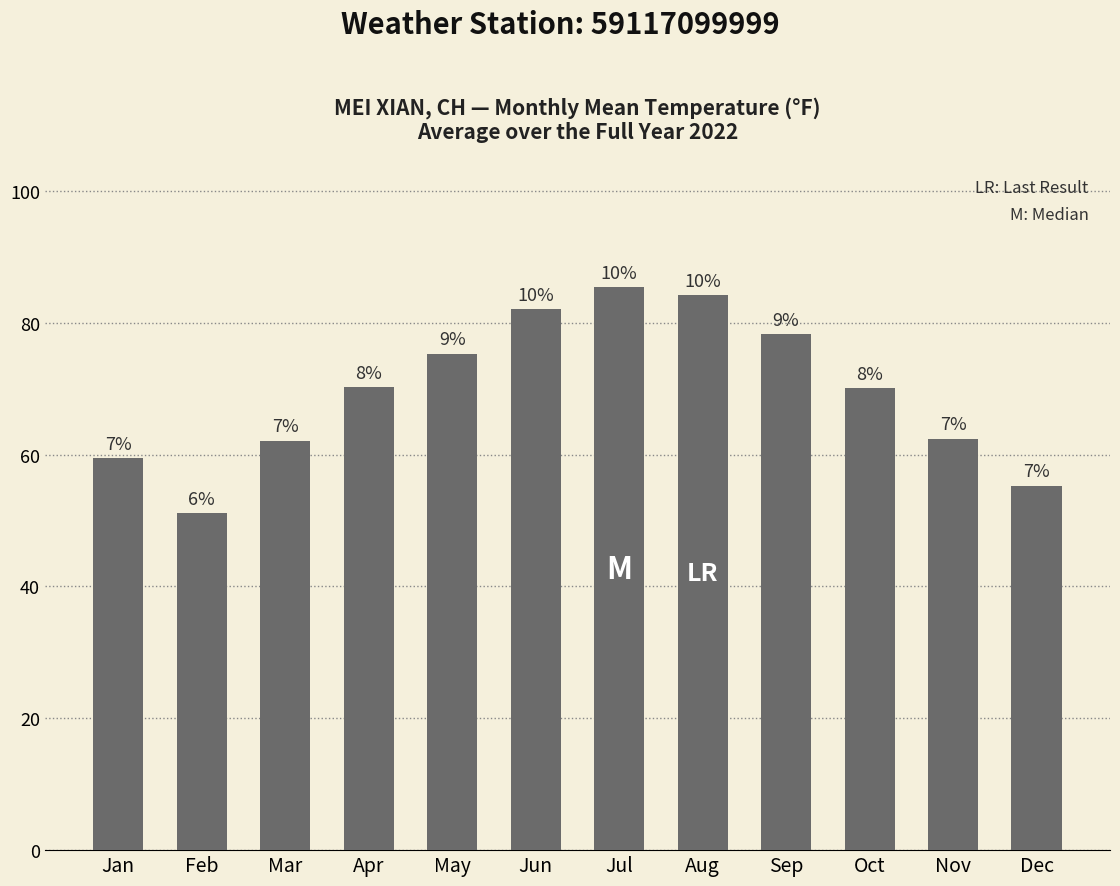

Which category has the lowest value across all series?

Feb